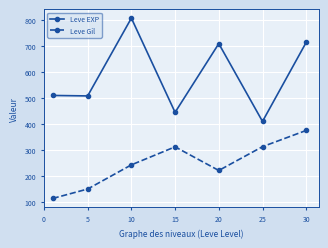

Which series has the largest range (max minus min)?

Leve EXP